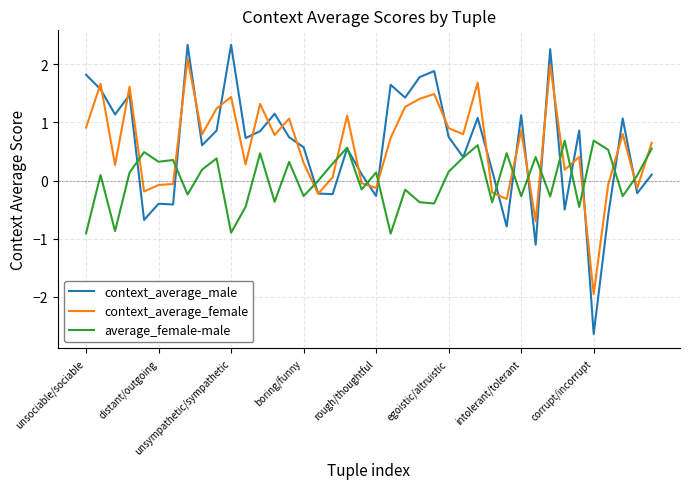

How many positive values does the context_average_female series have?

28